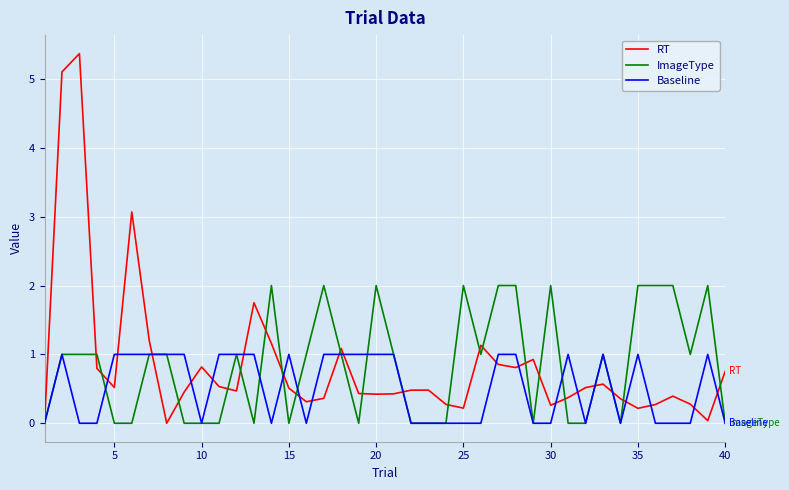

Rank the series by their maximum value, from lowest to highest.

Baseline, ImageType, RT